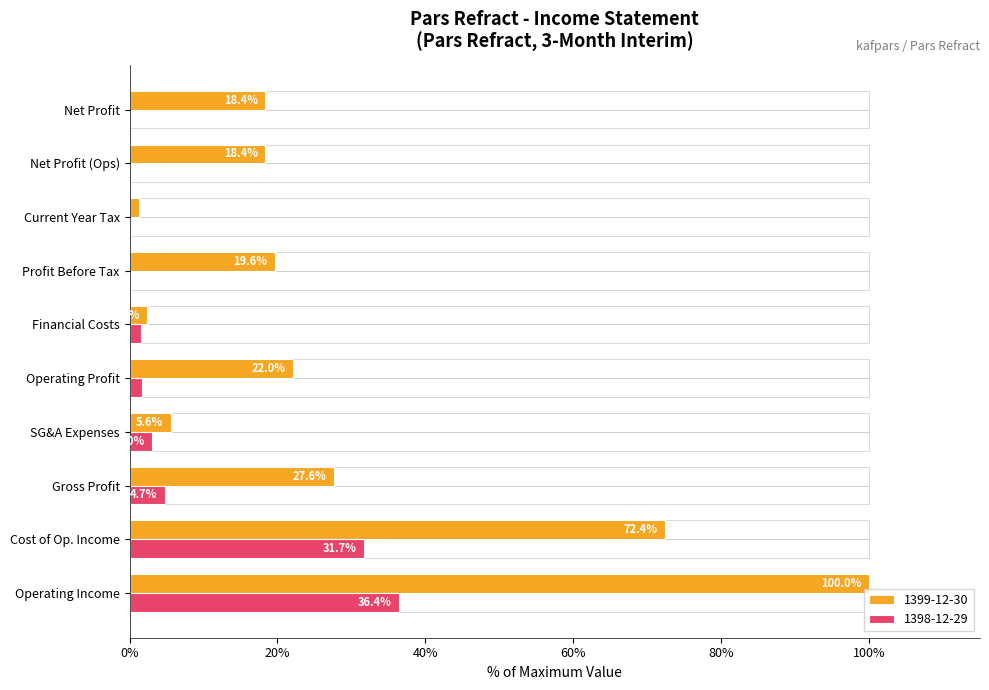

What is the average value of the 1398-12-29 series?

7.9